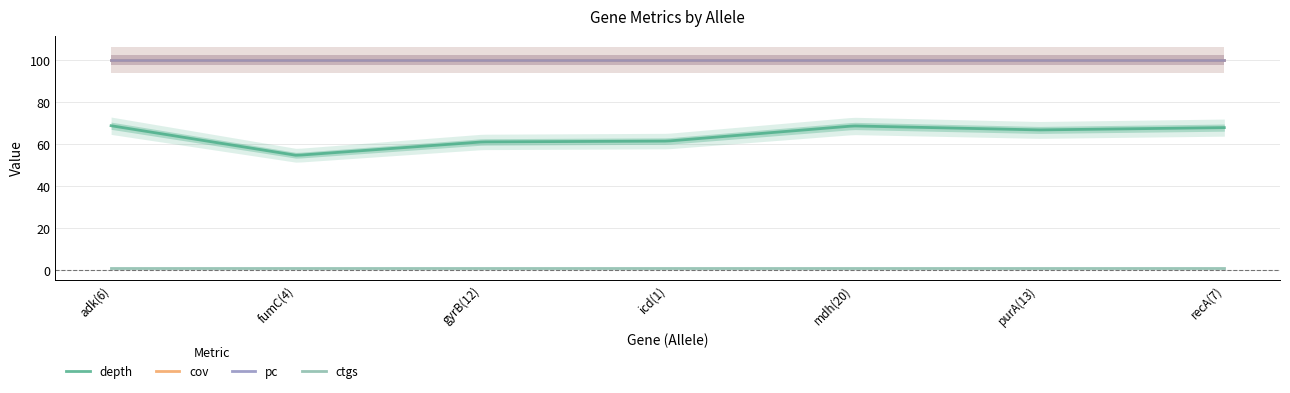

True or false: ctgs has a value of 1.0 at gyrB(12).

True